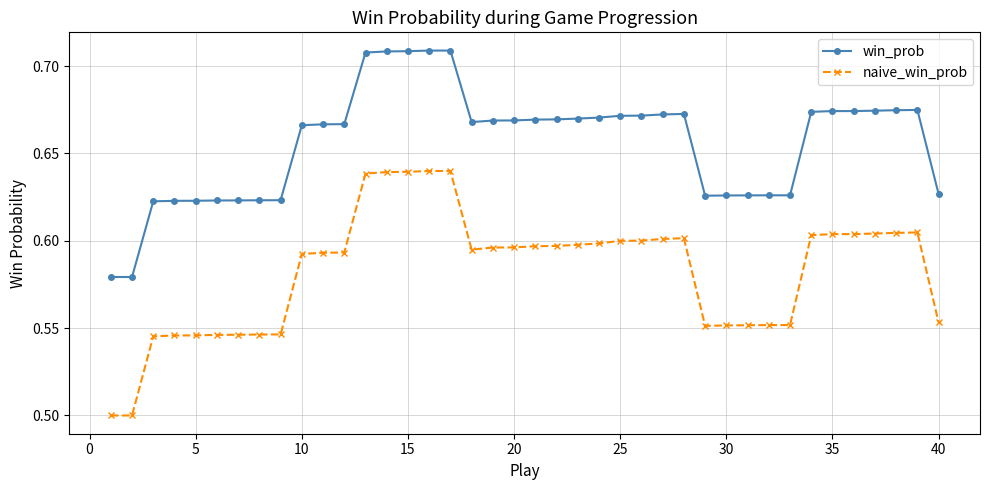

True or false: win_prob and naive_win_prob intersect in this chart.

False